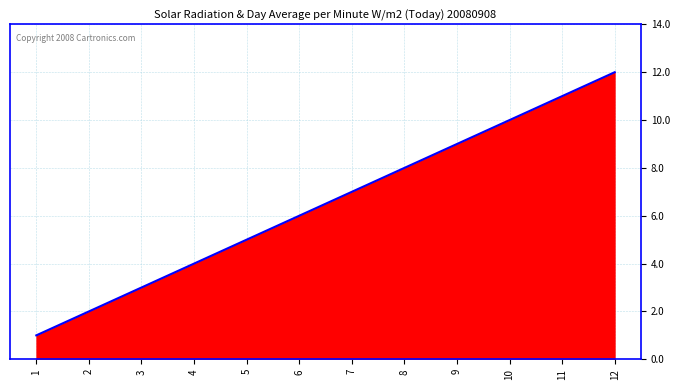

What is the difference between the second highest and second lowest values?

9